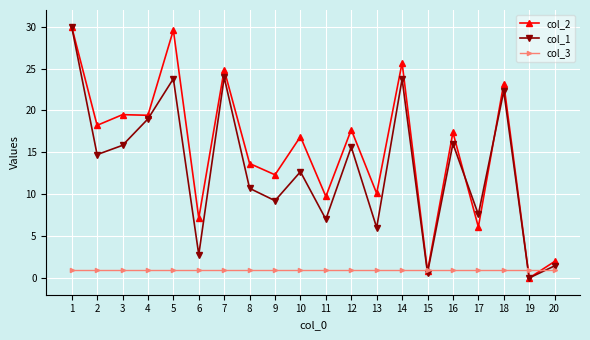

The value of col_2 at 20 is 0.8. True or false?

False